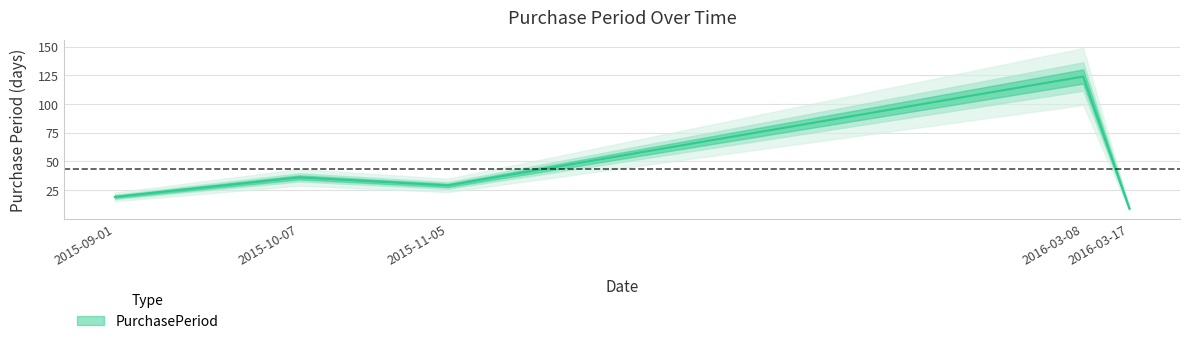

What is the approximate value at 2016-03-08?

124